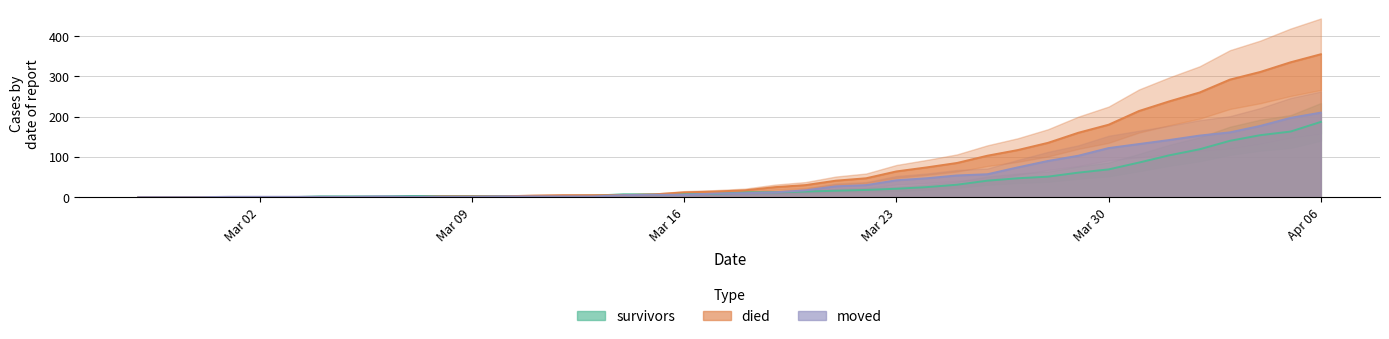

What is the label of the 9th point from the right?

2020-03-29